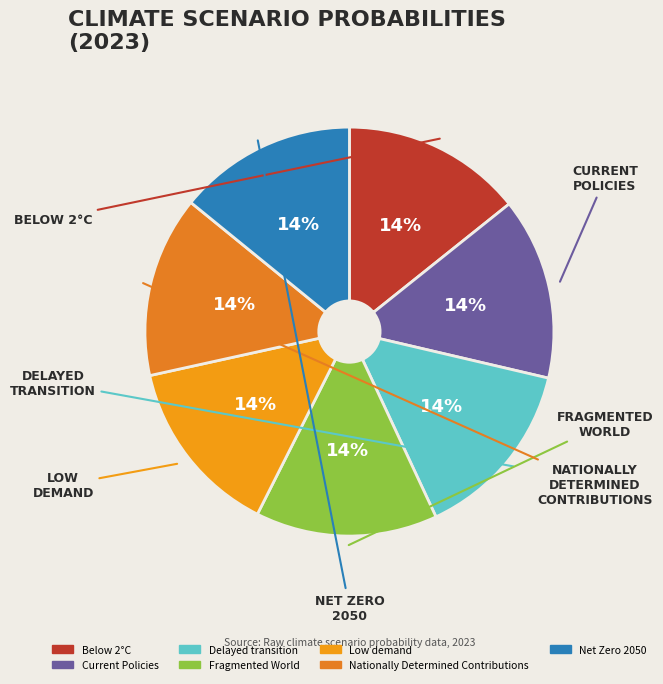

To the nearest percent, what portion does Net Zero 2050 represent?

14%